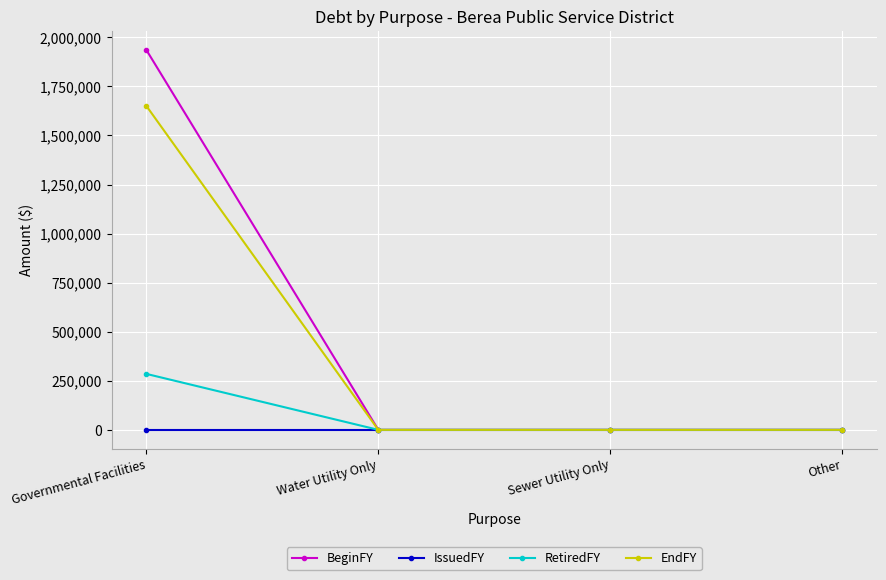

What is the average value of the EndFY series?

412500